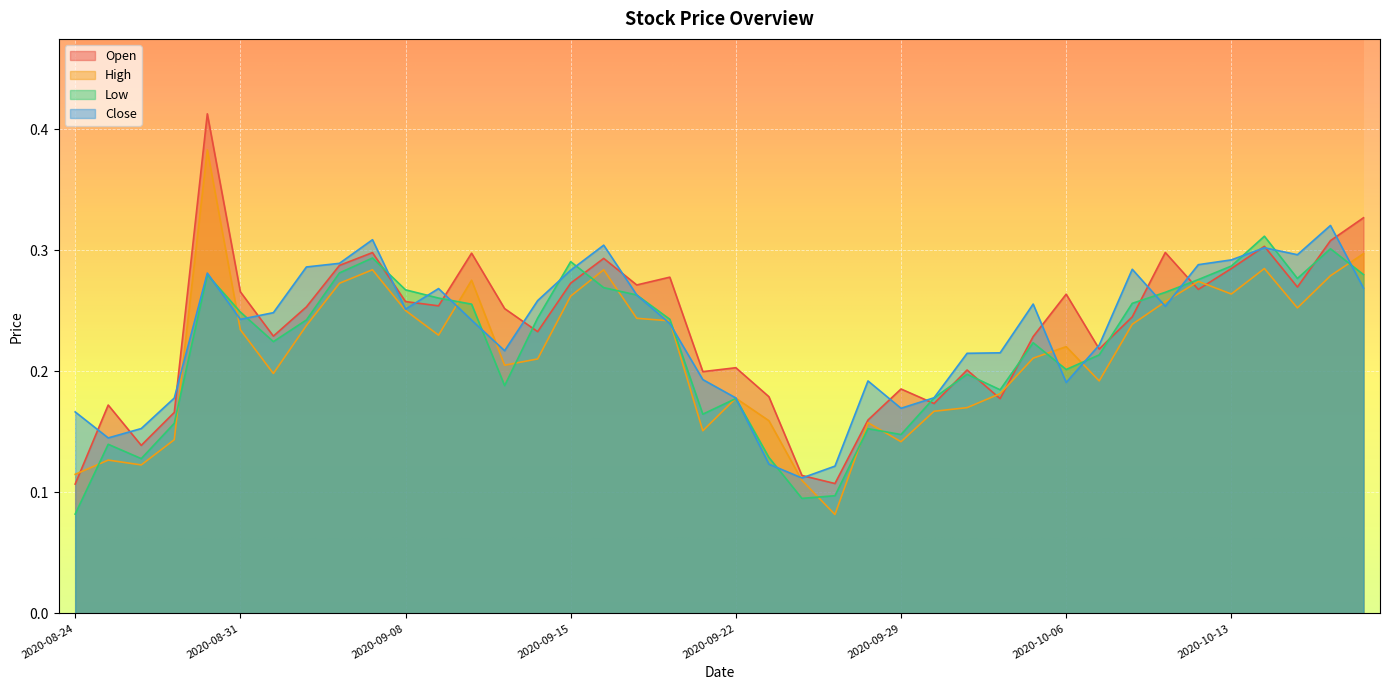

At which label is High closest to 0?

2020-09-25